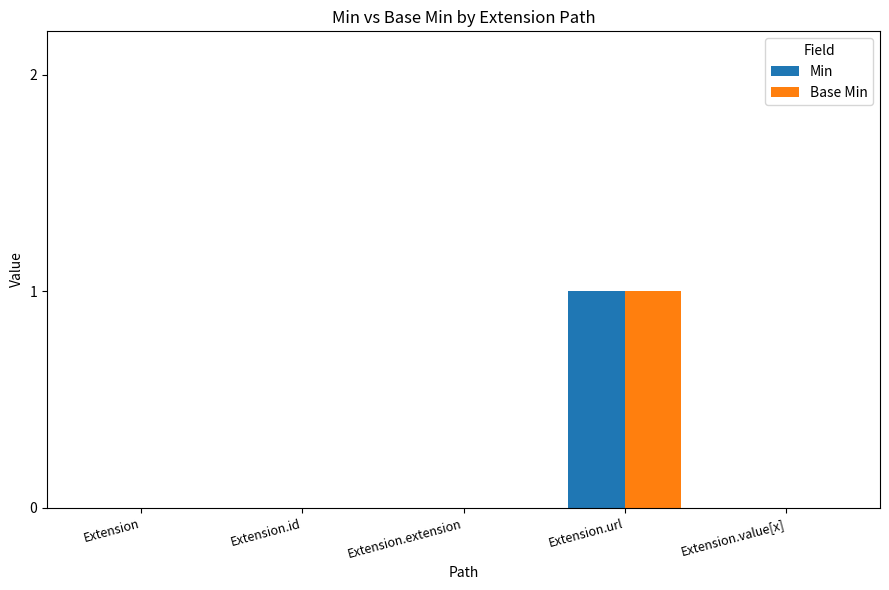

At which category is the sum across all series the highest?

Extension.url